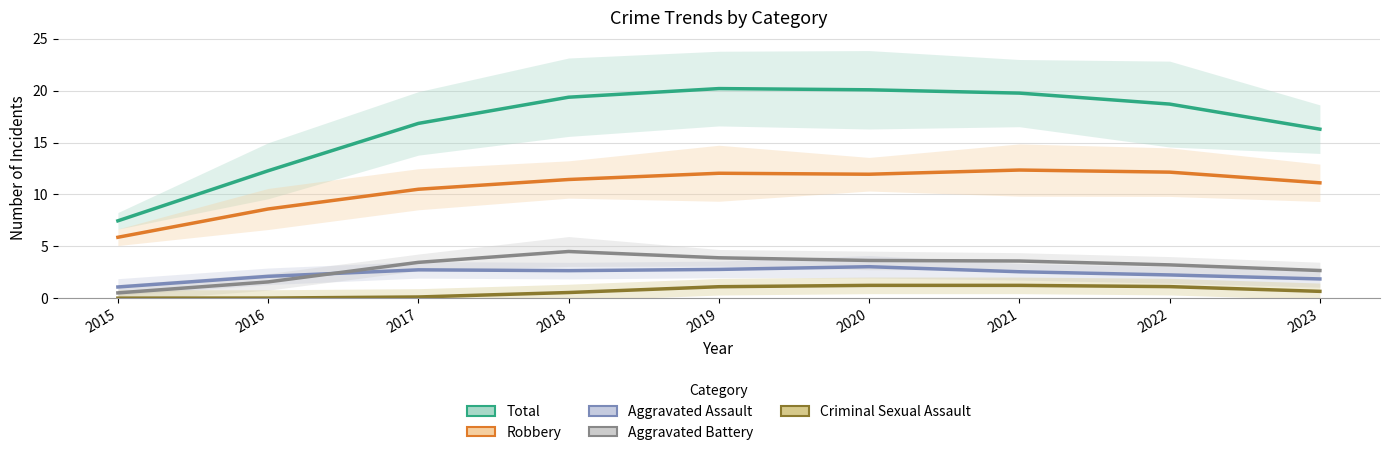

Count the number of data series in this chart.

5